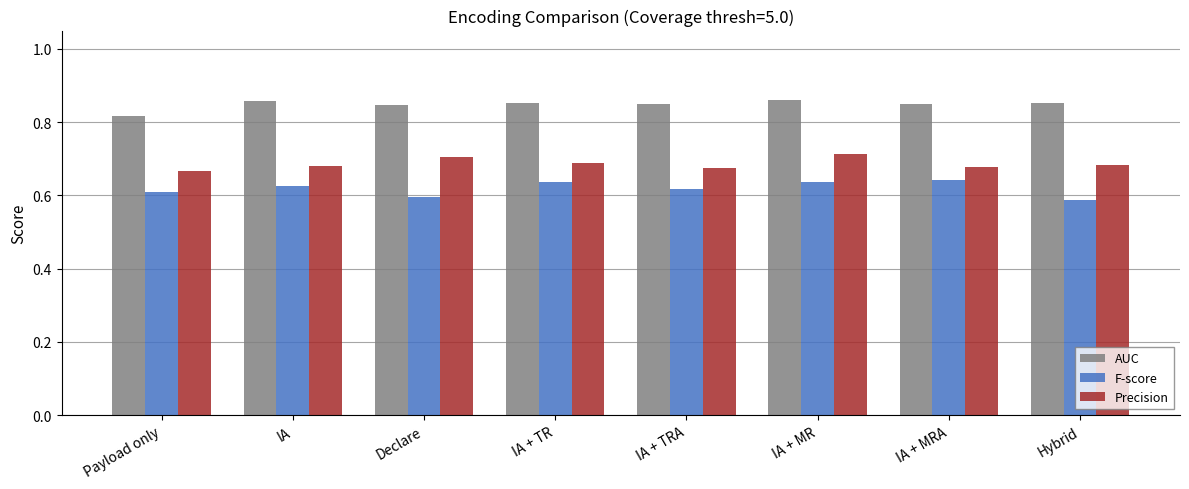

Count the number of data series in this chart.

3